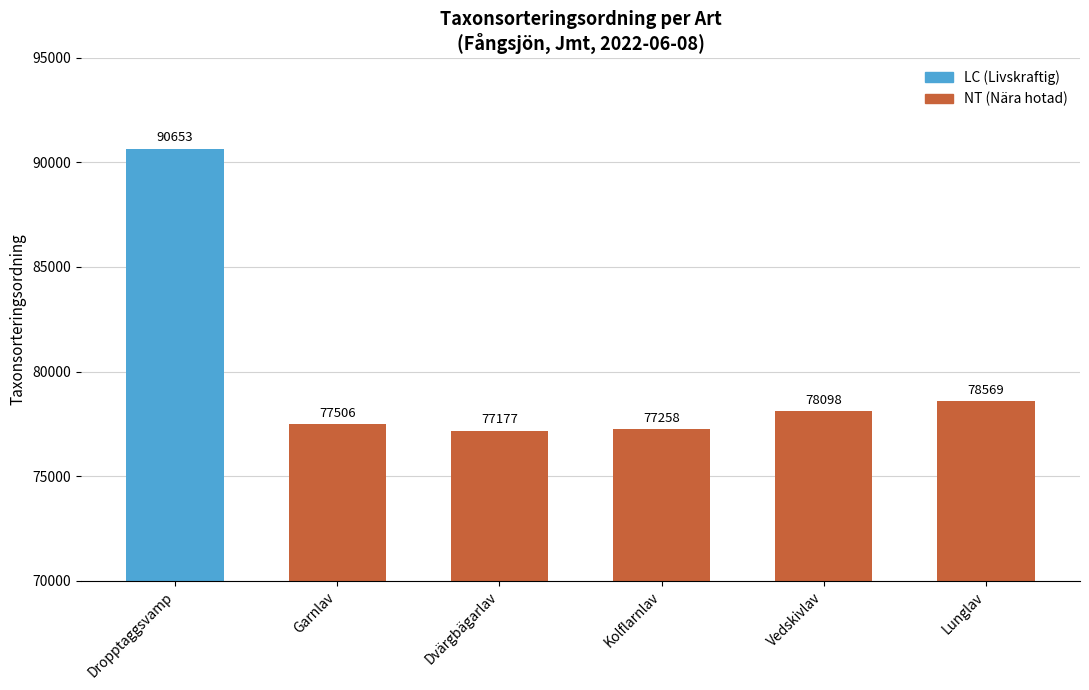

Reading right to left, transcribe all the data shown in this chart.

78569	78098	77258	77177	77506	90653